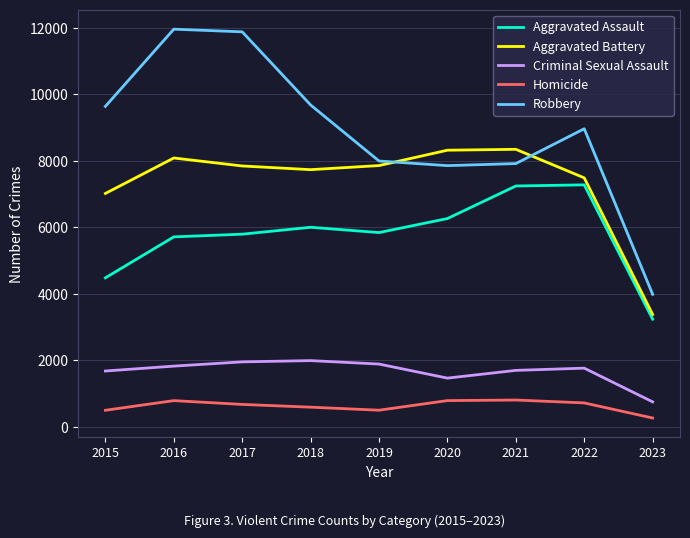

Rank the series by their maximum value, from lowest to highest.

Homicide, Criminal Sexual Assault, Aggravated Assault, Aggravated Battery, Robbery